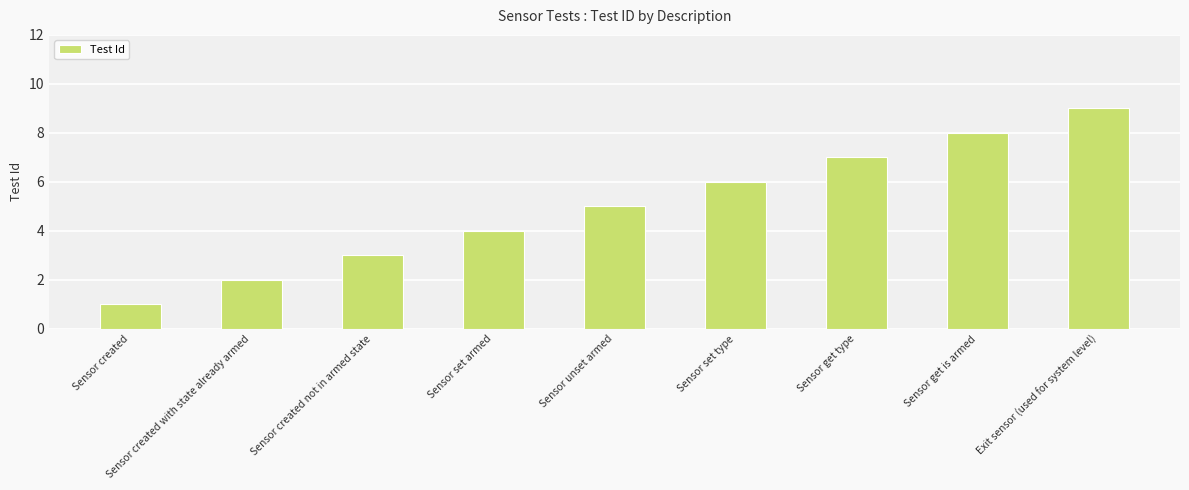

Rank the categories by value from lowest to highest.

Sensor created, Sensor created with state already armed, Sensor created not in armed state, Sensor set armed, Sensor unset armed, Sensor set type, Sensor get type, Sensor get is armed, Exit sensor (used for system level)